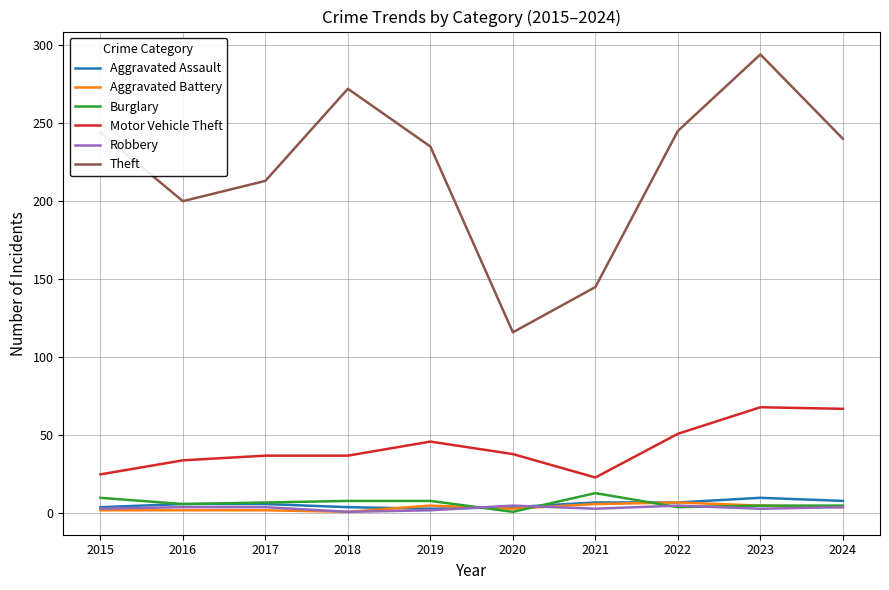

How many lines are shown in the chart?

6